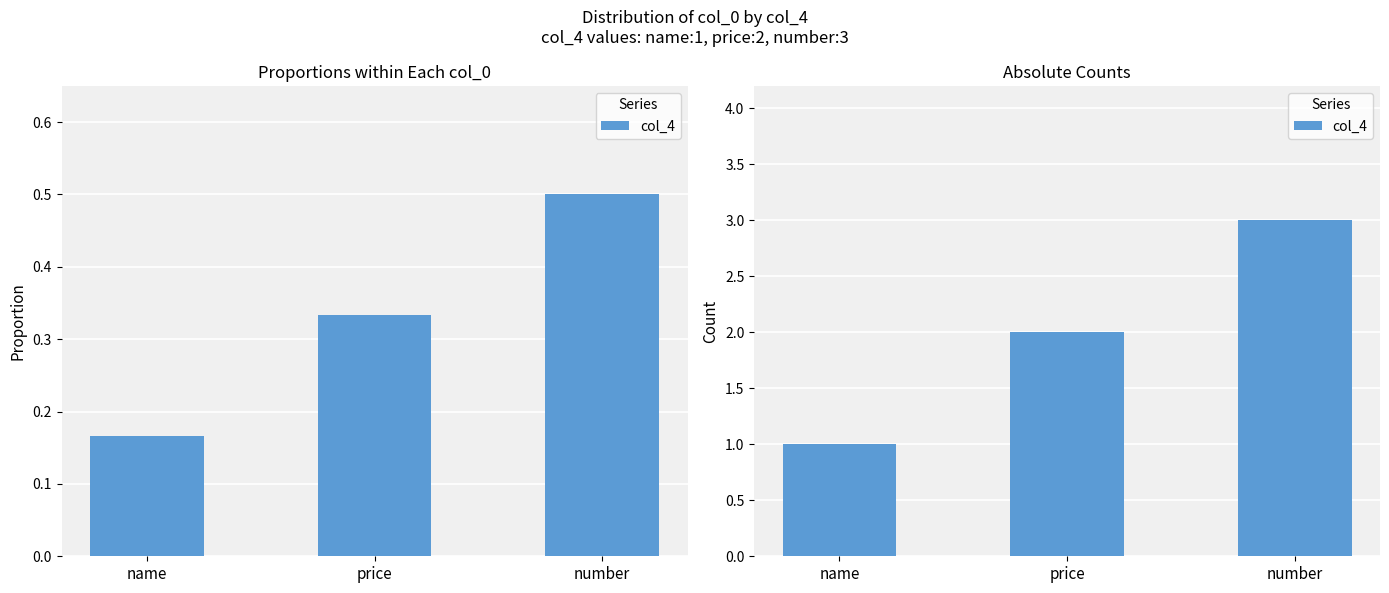

What is the value of the 1st bar from the left?

1